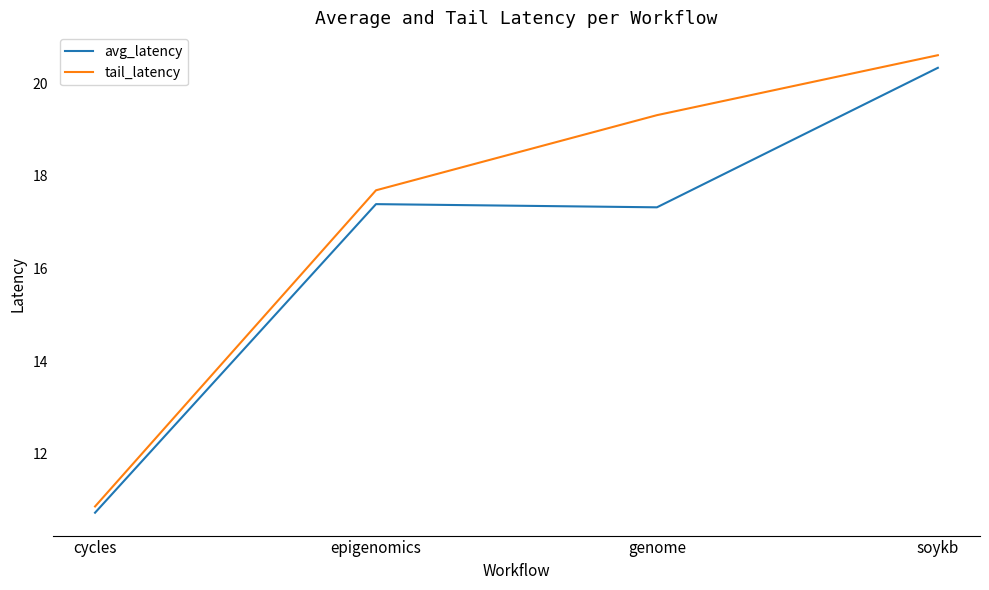

How many values in the avg_latency series exceed 17?

3